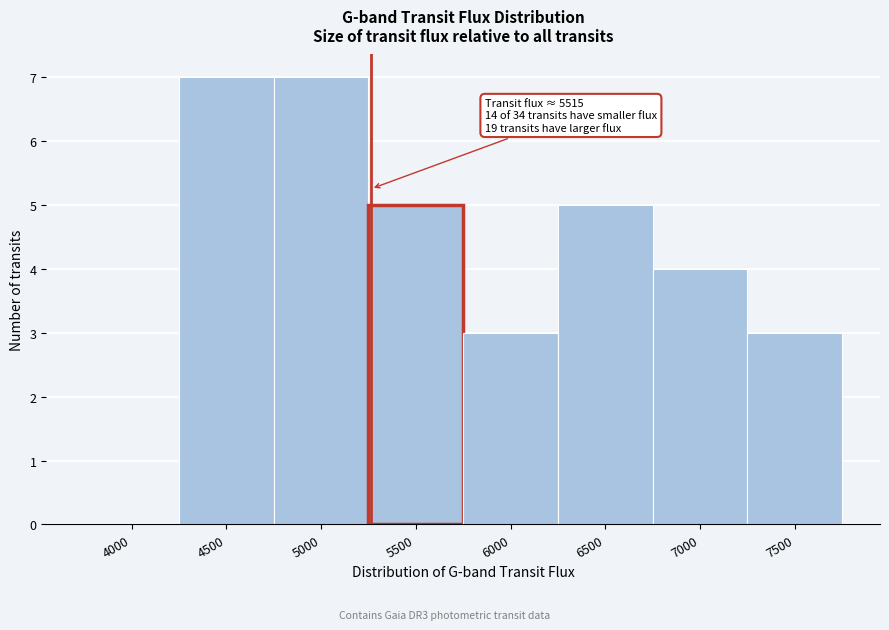

Reading left to right, extract all data points from this chart.

4000=0	4500=7	5000=7	5500=5	6000=3	6500=5	7000=4	7500=3